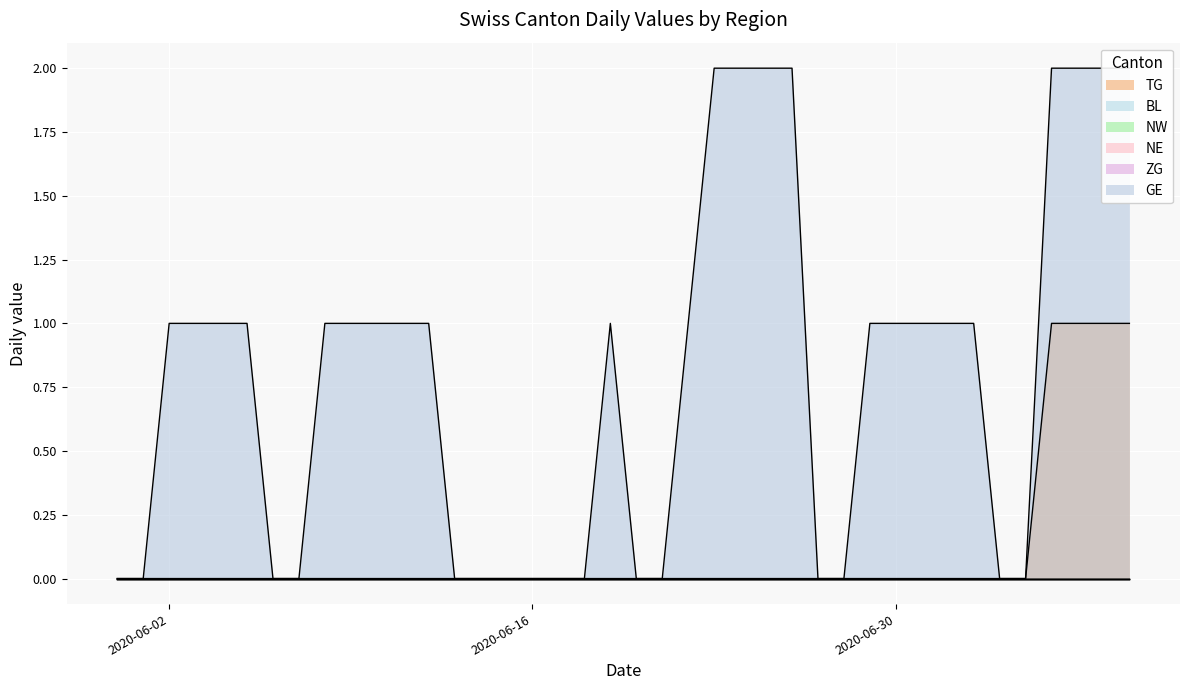

Count the number of categories in the chart.

40